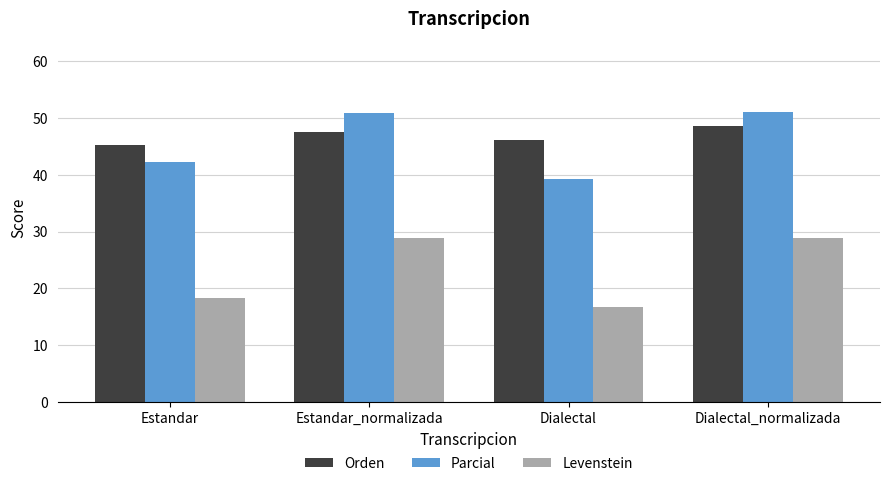

At Dialectal, list the series in order from smallest to largest.

Levenstein, Parcial, Orden